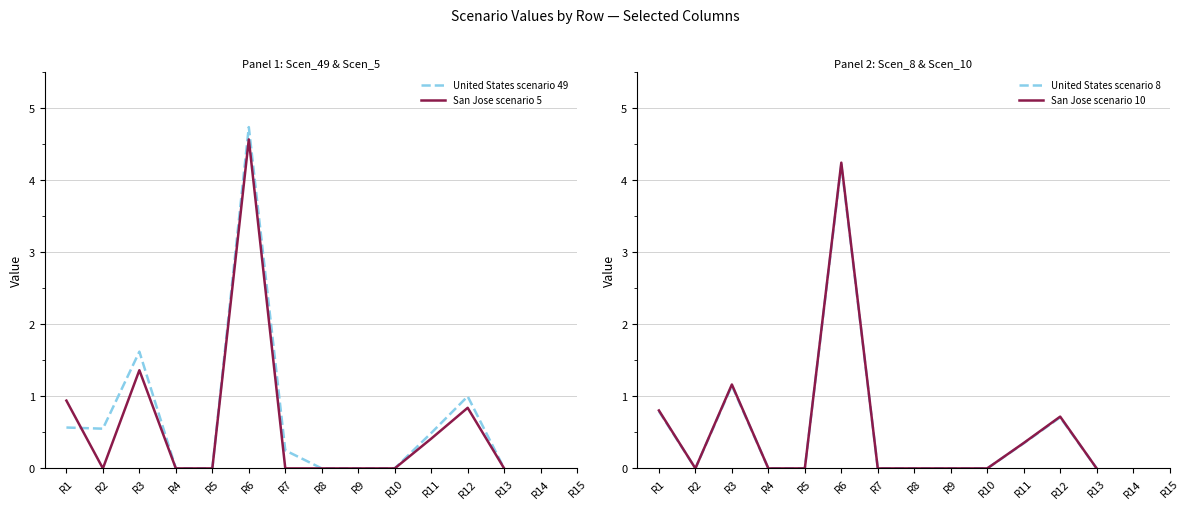

Where do San Jose scenario 5 and United States scenario 49 first cross each other?

R1 and R2